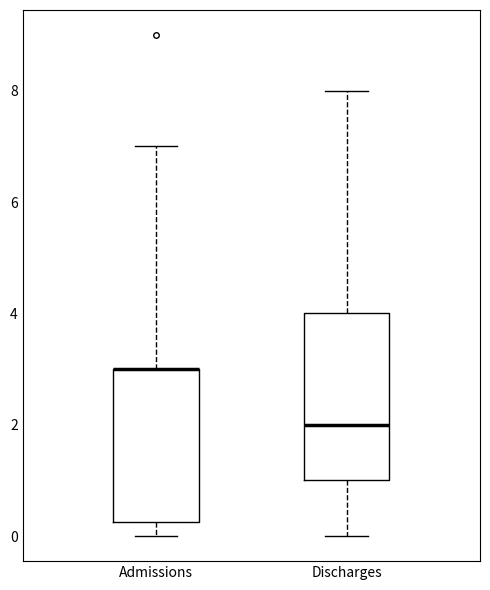

Reading left to right, read every box against the y-axis: the position of its median line, the range the box covers, and the ends of its whiskers. The values are not printed on the chart, so give them approximately, as read against the axis.

Admissions: median 3.0 (drawn on the box's upper edge), box 0.2 to 3.0, whiskers 0.0 to 7.0
Discharges: median 2.0, box 1.0 to 4.0, whiskers 0.0 to 8.0